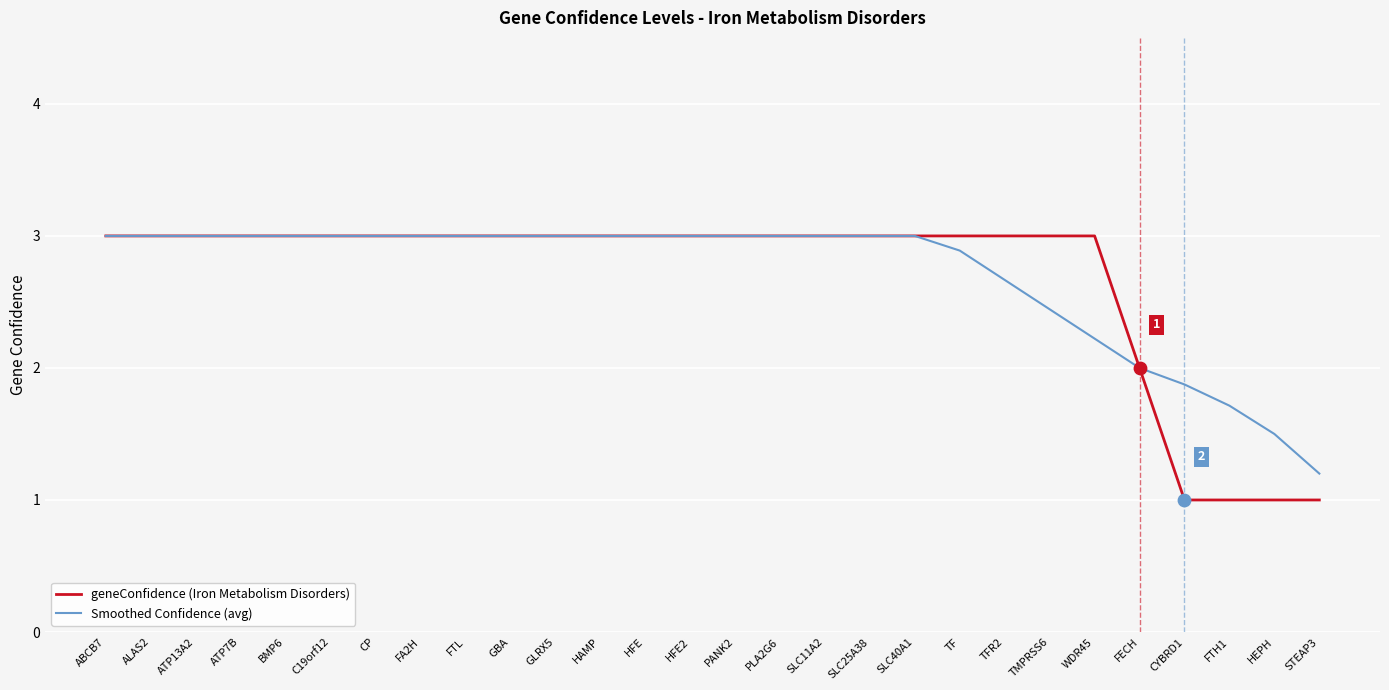

What is the total value across all series at ATP13A2?

6.0